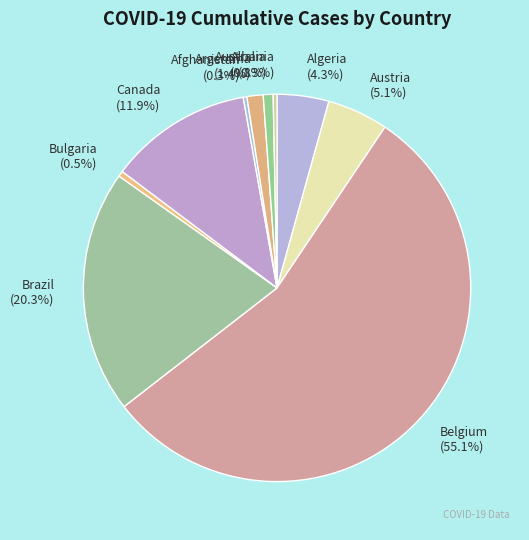

To the nearest percent, what portion does Brazil represent?

20%